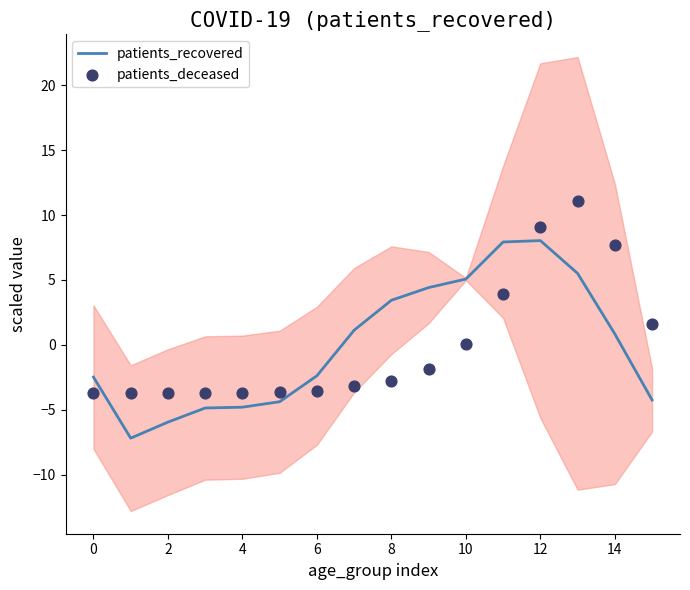

What are all the series names shown in the legend?

patients_recovered, patients_deceased